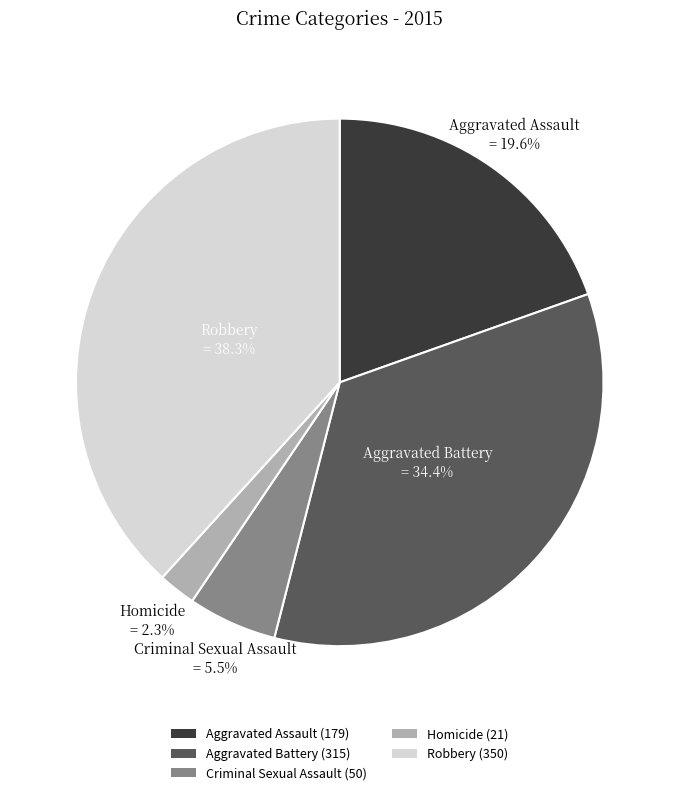

Does any single category account for the majority?

No